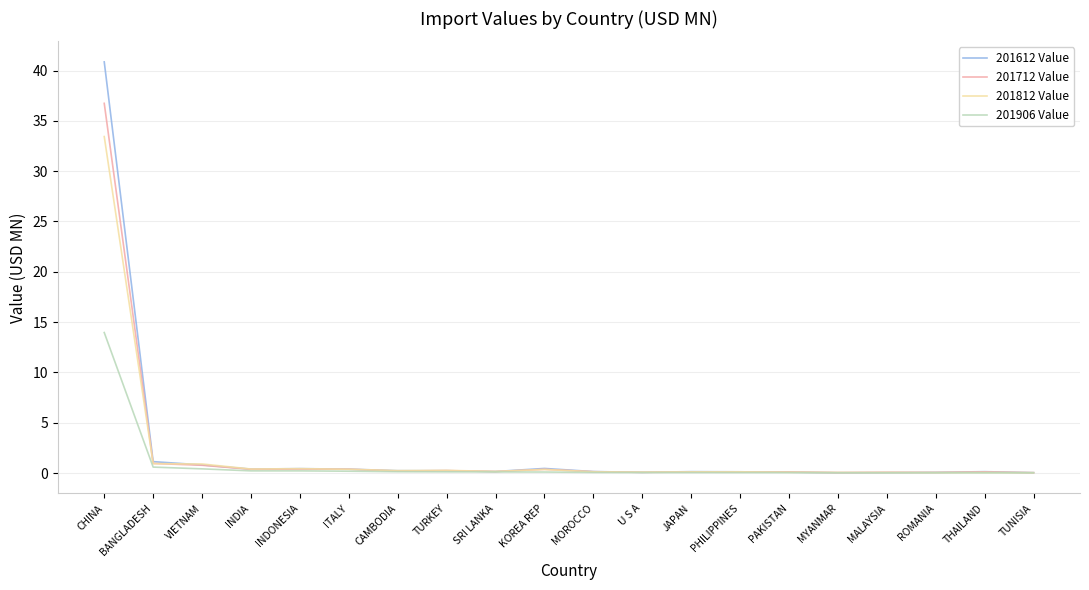

What is the maximum value for 201812 Value?

33.4